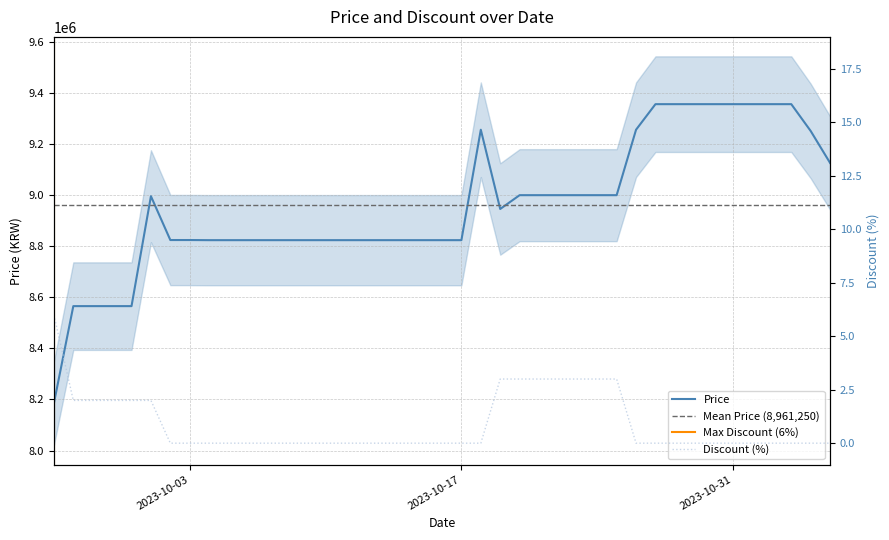

What is the greatest value displayed?

9355000